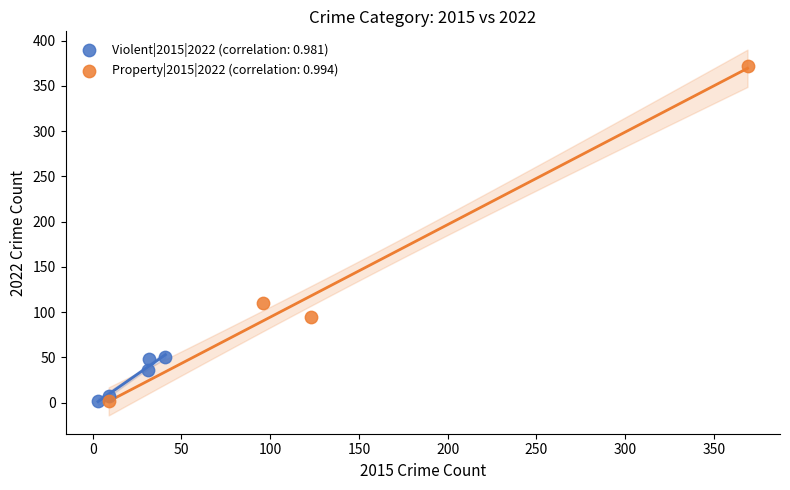

Which series reaches the maximum Y coordinate?

Property|2015|2022 (correlation: 0.994)